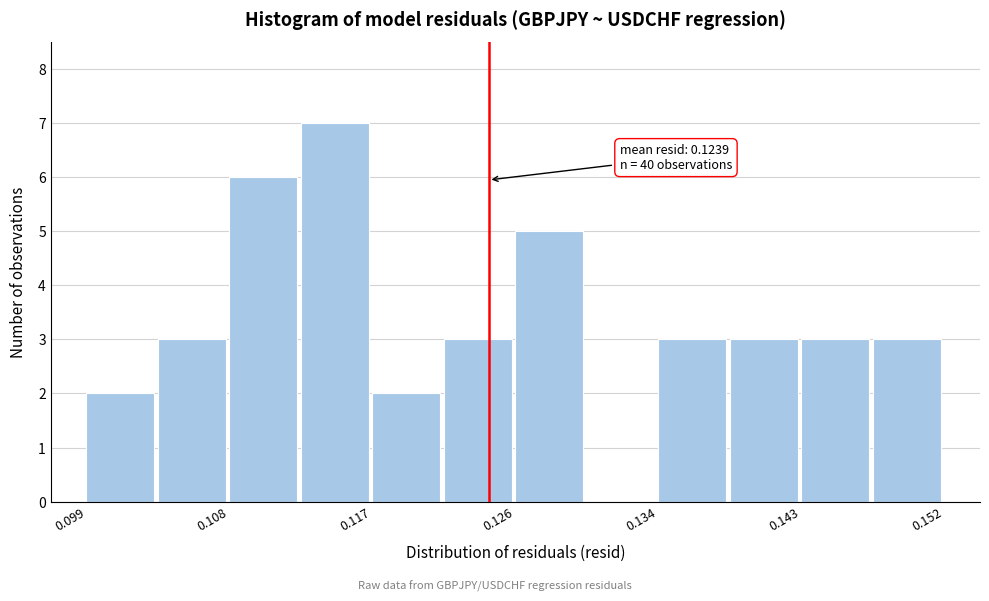

Which range on the x-axis has the tallest bar?

0.112 to 0.117